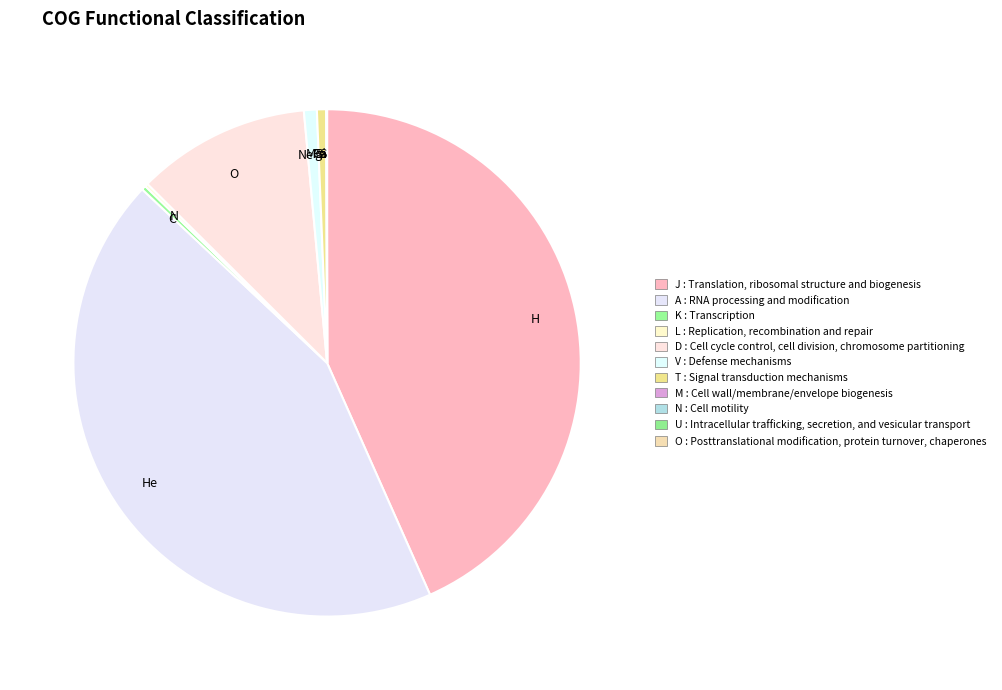

Which has a higher value, Mg or He?

He